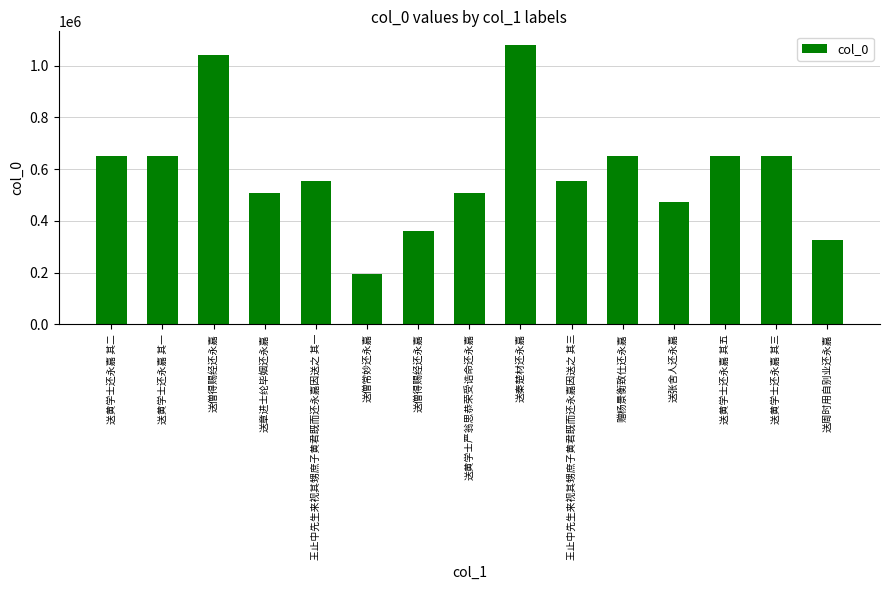

How many values are below 554030?

7